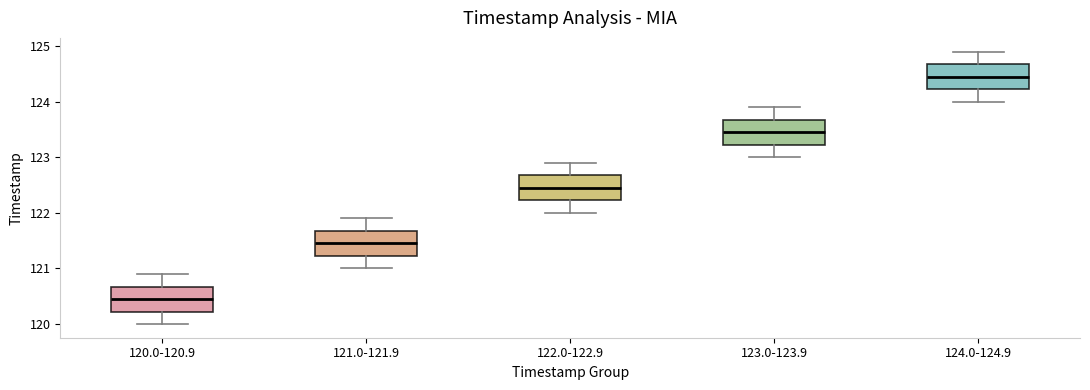

Reading left to right, read every box against the y-axis: the position of its median line, the range the box covers, and the ends of its whiskers. The values are not printed on the chart, so give them approximately, as read against the axis.

120.0-120.9: median 120.5, box 120.2 to 120.7, whiskers 120.0 to 120.9
121.0-121.9: median 121.5, box 121.2 to 121.7, whiskers 121.0 to 121.9
122.0-122.9: median 122.5, box 122.2 to 122.7, whiskers 122.0 to 122.9
123.0-123.9: median 123.5, box 123.2 to 123.7, whiskers 123.0 to 123.9
124.0-124.9: median 124.5, box 124.2 to 124.7, whiskers 124.0 to 124.9